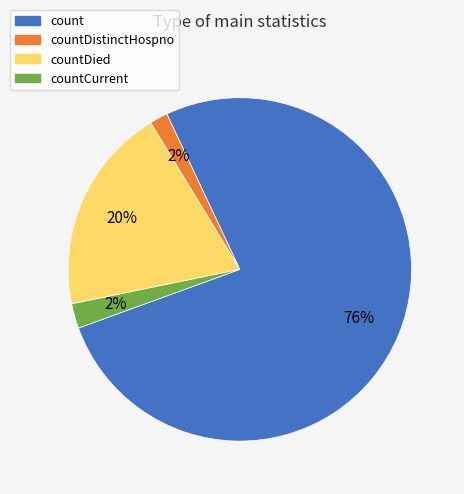

Is there any slice that represents more than half of the pie?

Yes